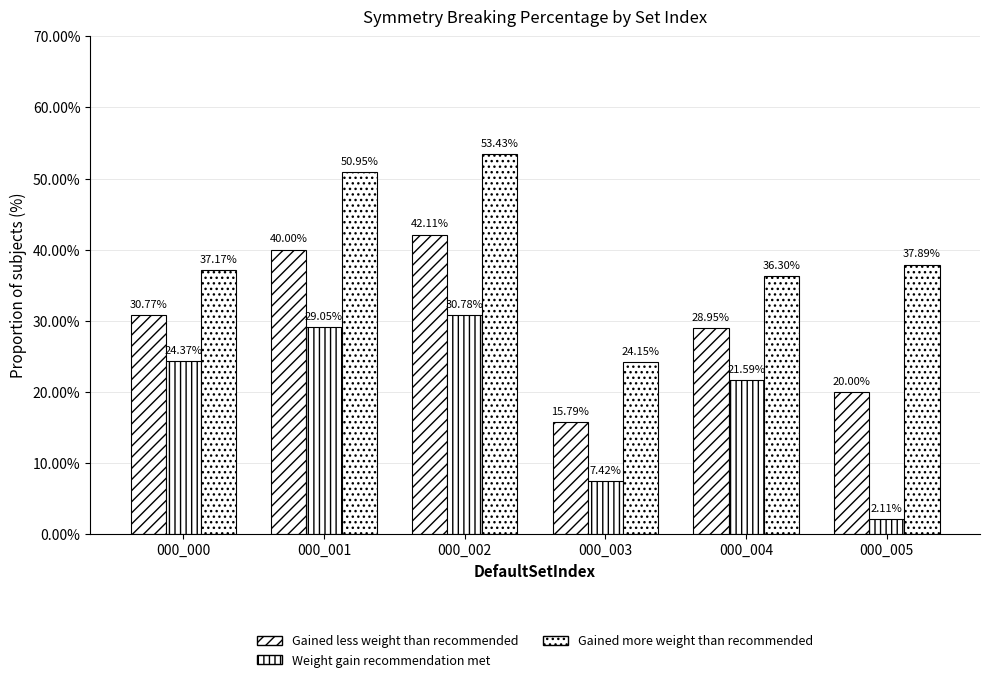

Does the chart contain any negative values?

No